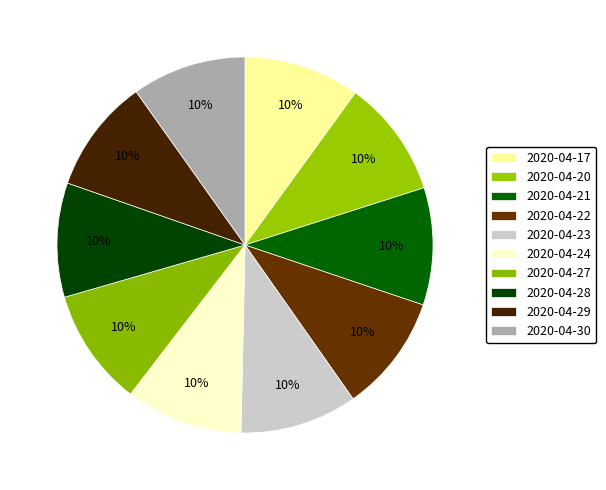

Is it true that 2020-04-22 is 10% of the pie?

True